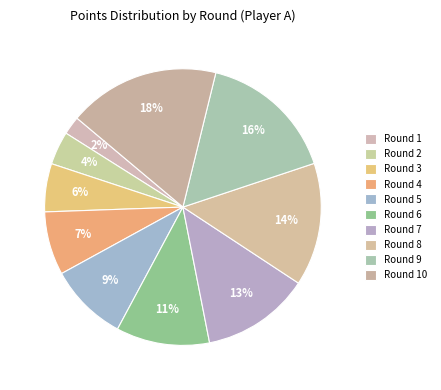

Count the number of slices in the pie.

10